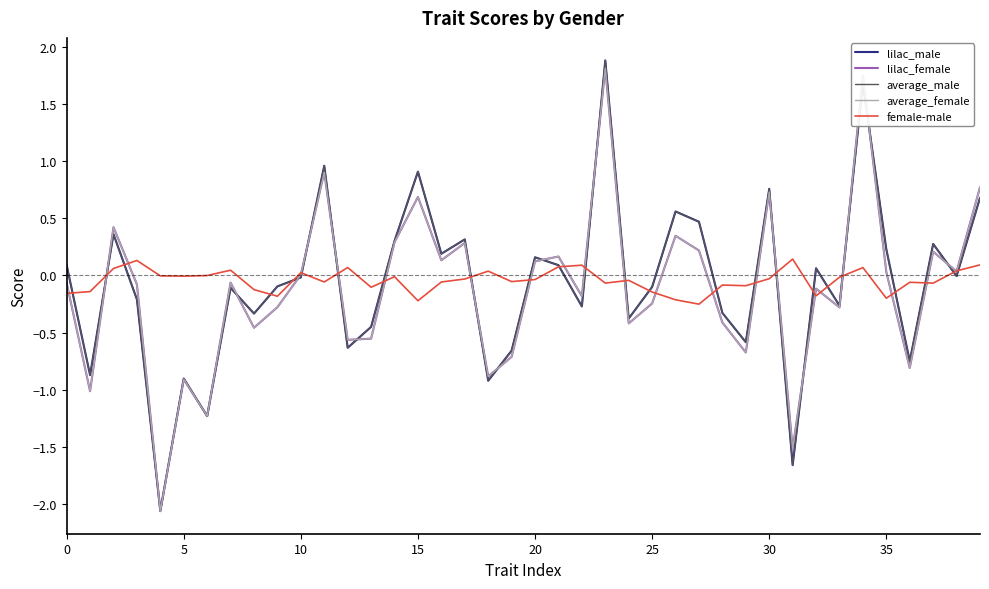

Which series ends up on top after the final intersection of lilac_male and female-male?

lilac_male